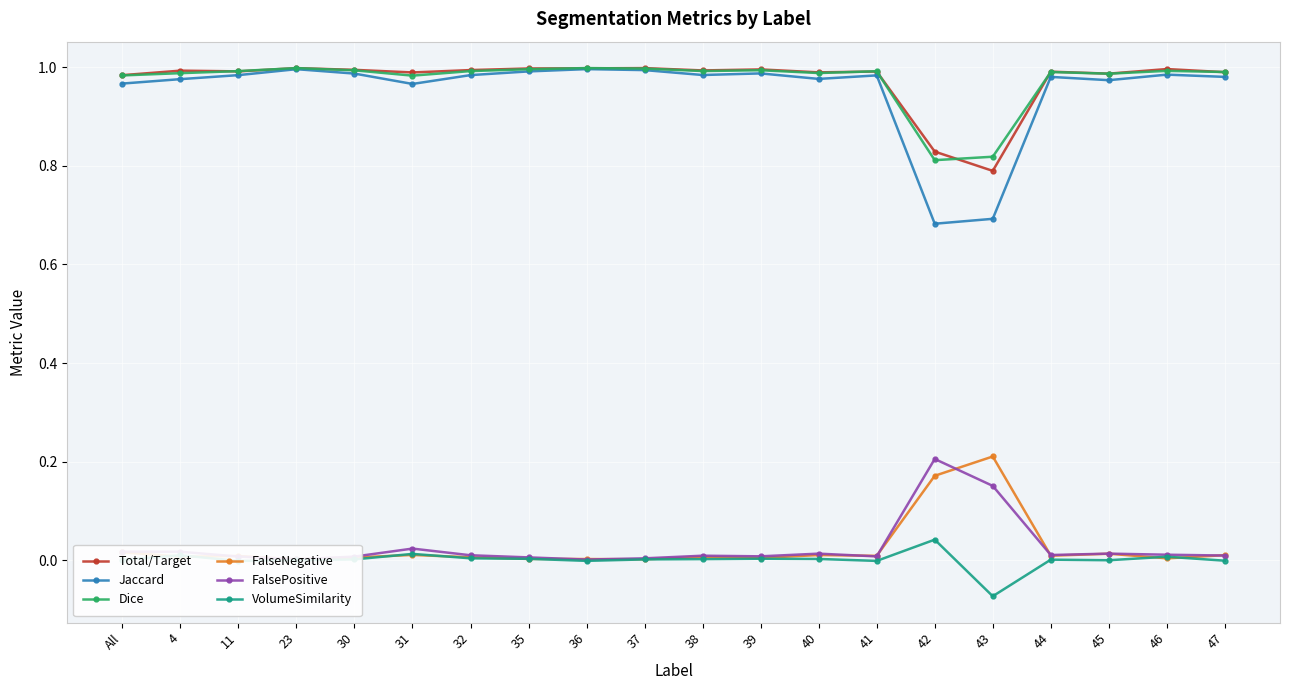

At which label does FalseNegative reach its peak?

43